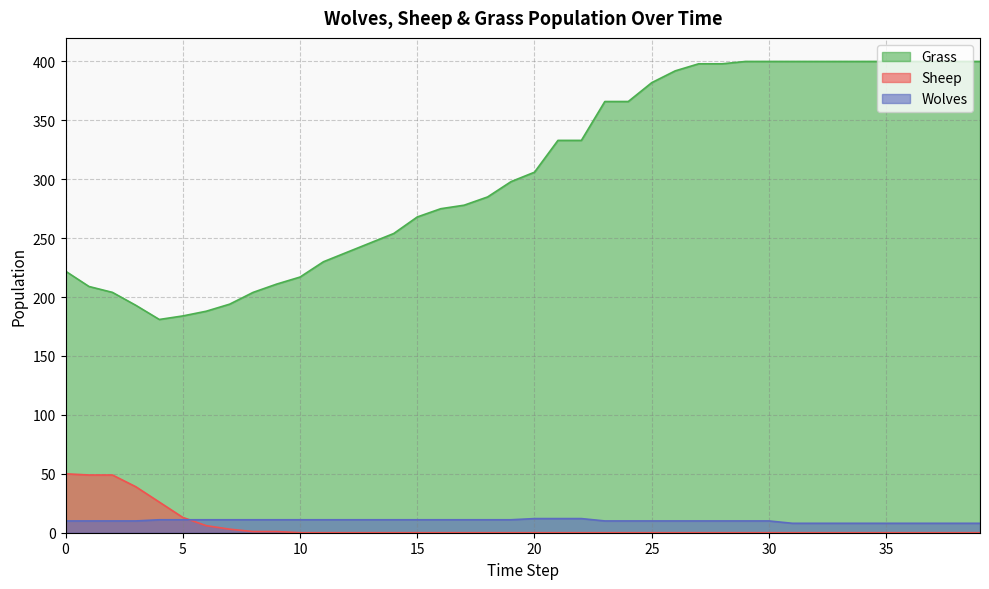

What is the value of the Wolves point at the 19th from the left?

11